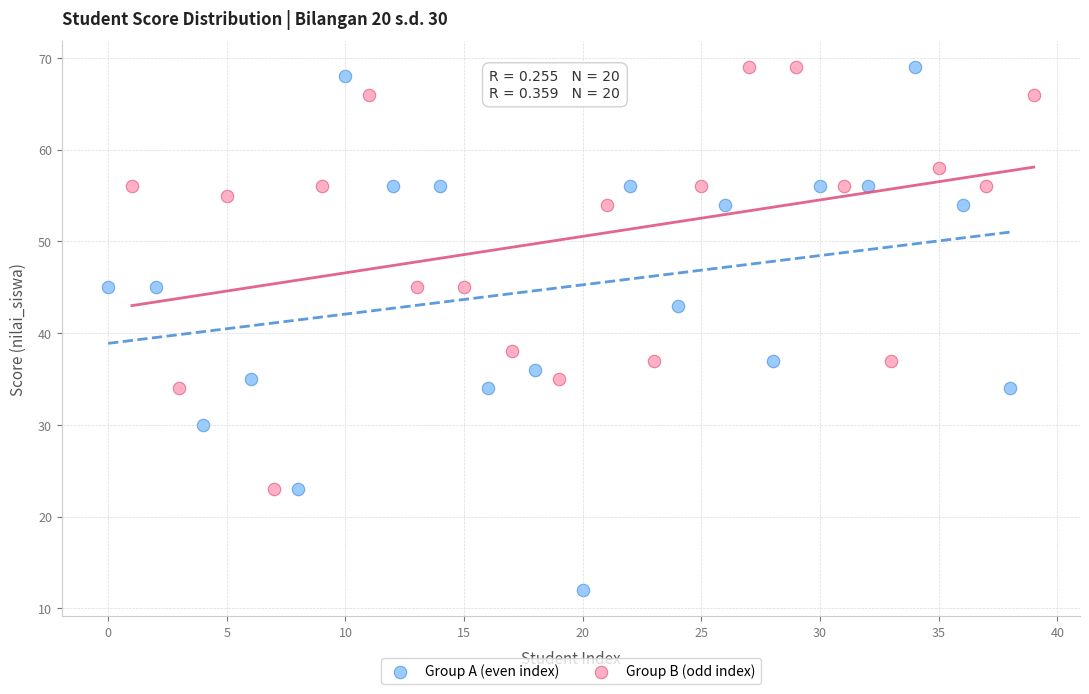

Which series reaches the minimum Y coordinate?

Group A (even index)